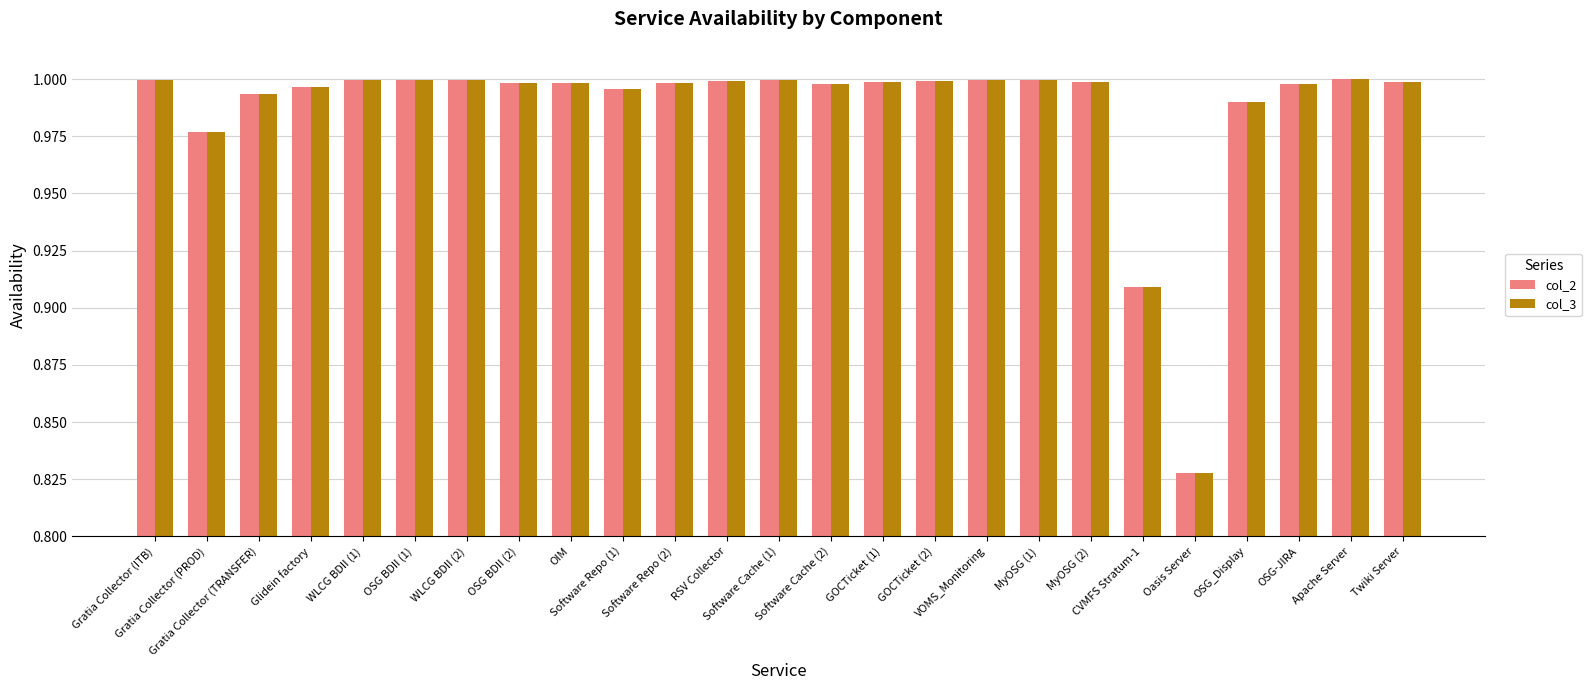

Is it true that col_2 equals 1.6 at OIM?

False